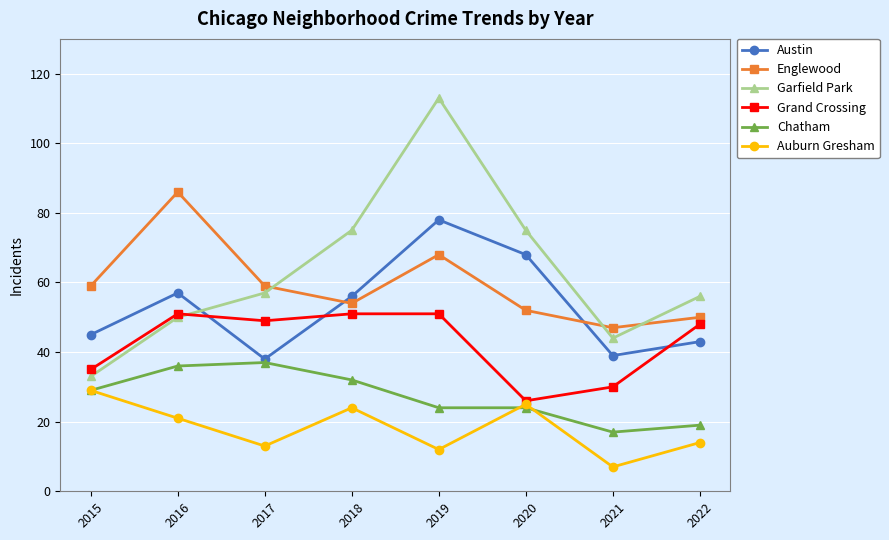

Does the chart display data point markers on the line(s)?

Yes